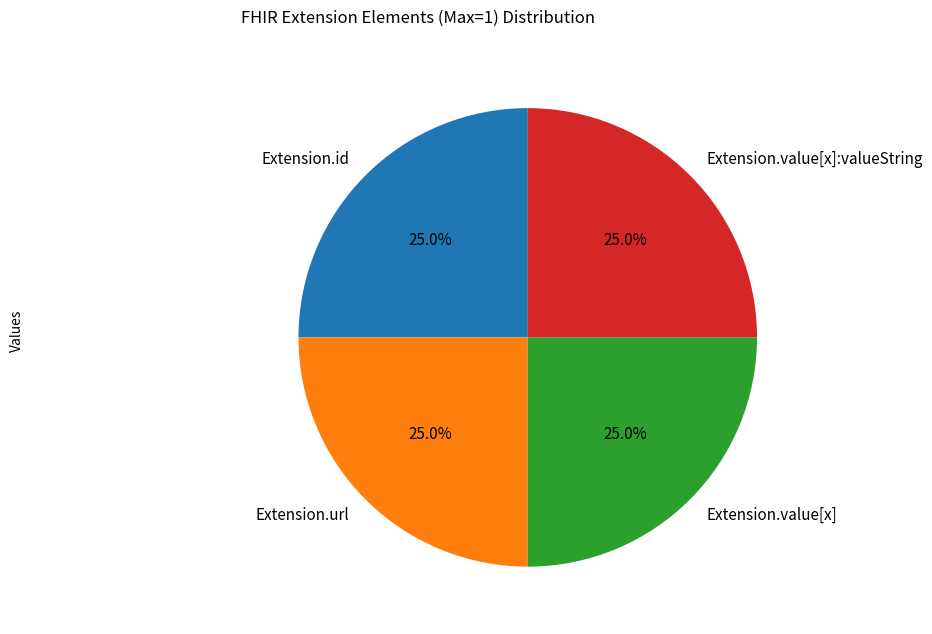

How much of the chart is everything except Extension.value[x]:valueString?

75.0%